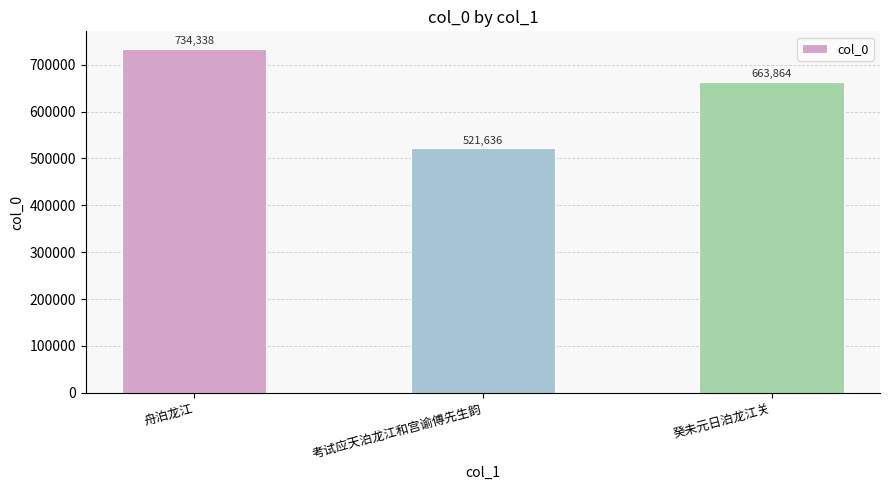

What is the sum of all values?

1919838